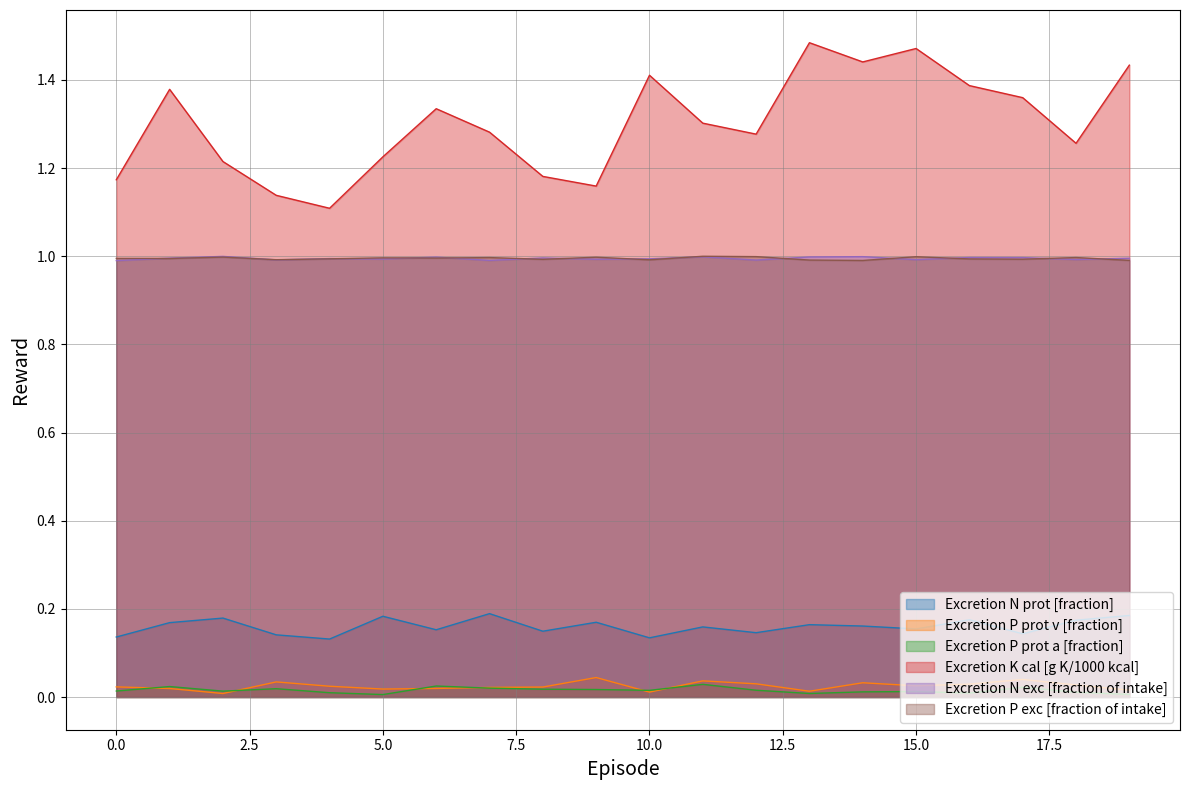

How many interior local peaks does the Excretion N prot [fraction] series have?

7